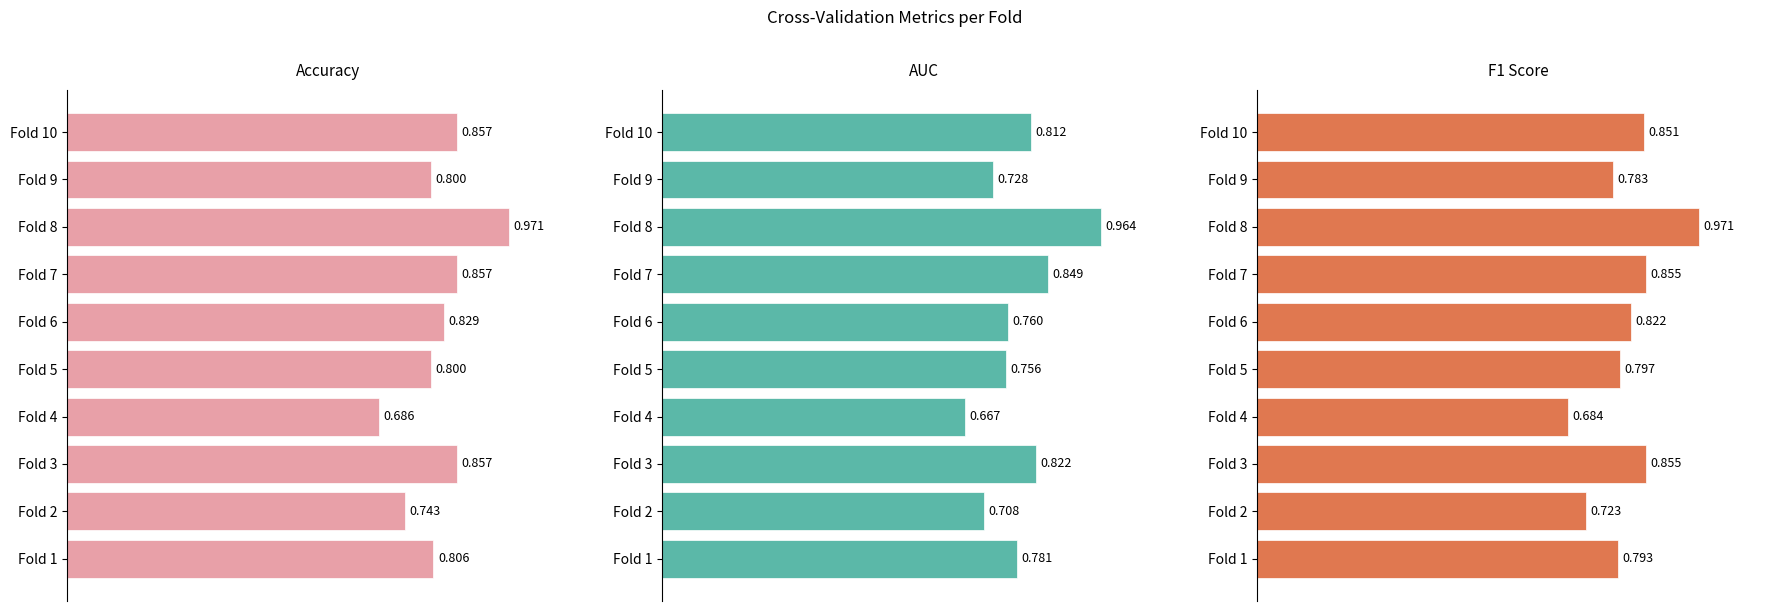

How many F1 Score values are between 0 and 1?

10